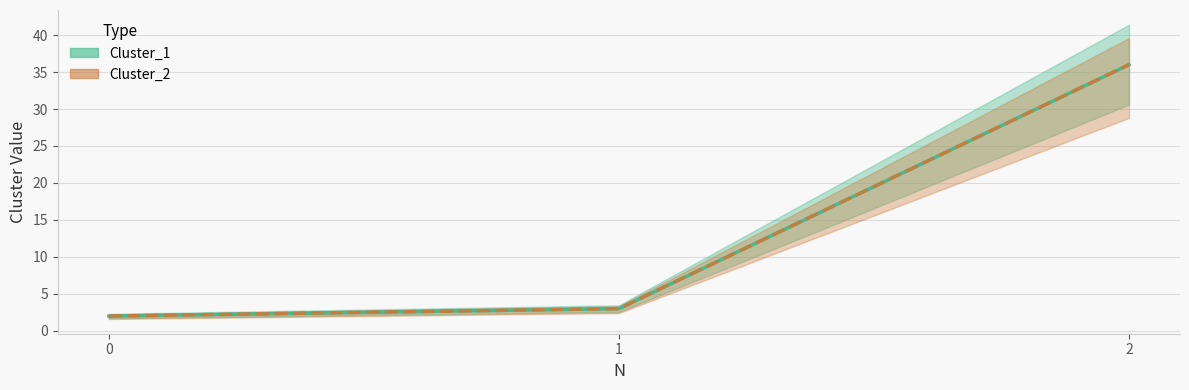

True or false: Cluster_1 has a value of 3 at 1.

True